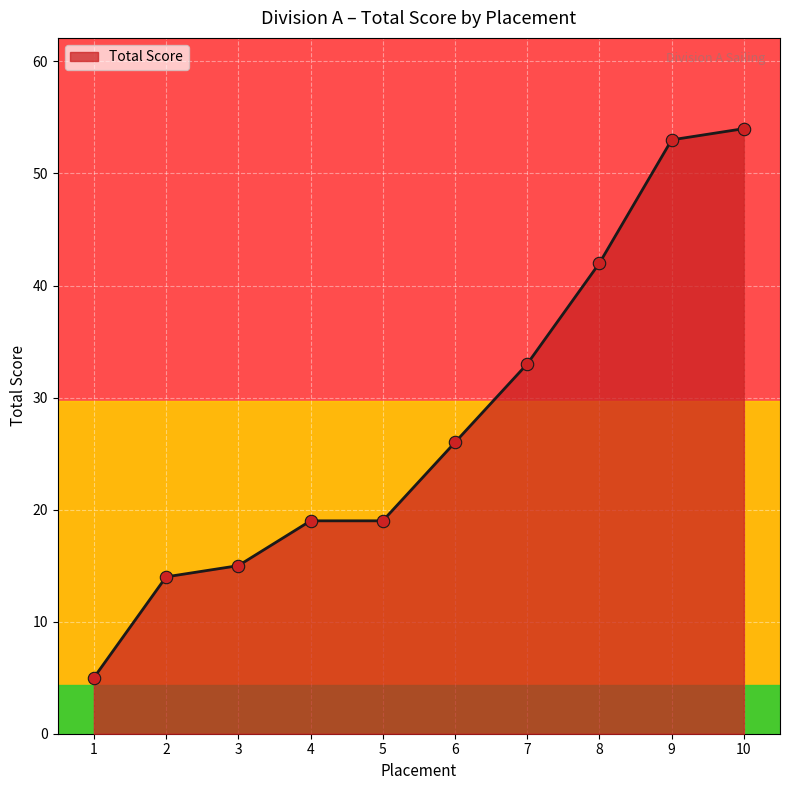

Approximately how many times larger is the value at 2 compared to 5?

0.7